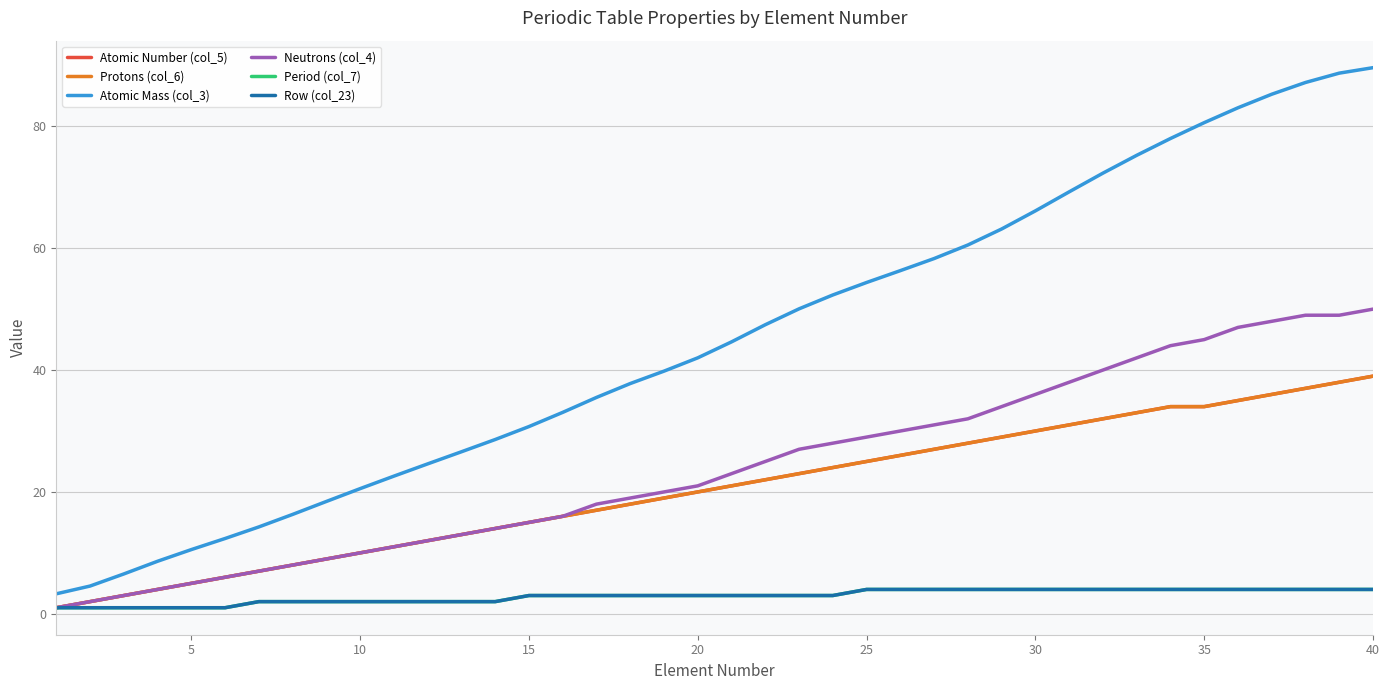

Is this an area chart (filled region under the line)?

No